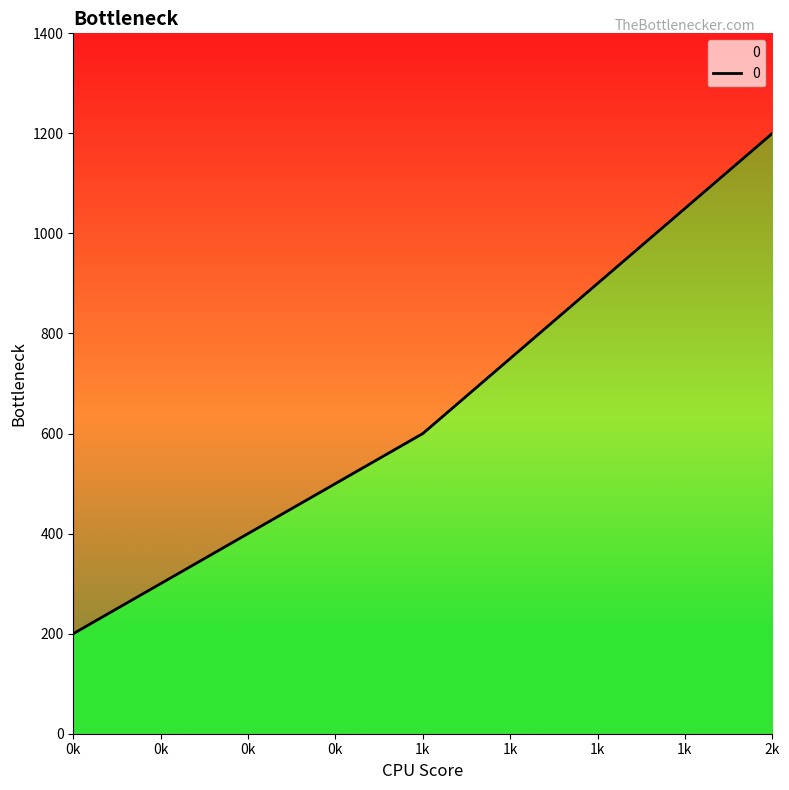

What is the value of the 1st point from the left?

200